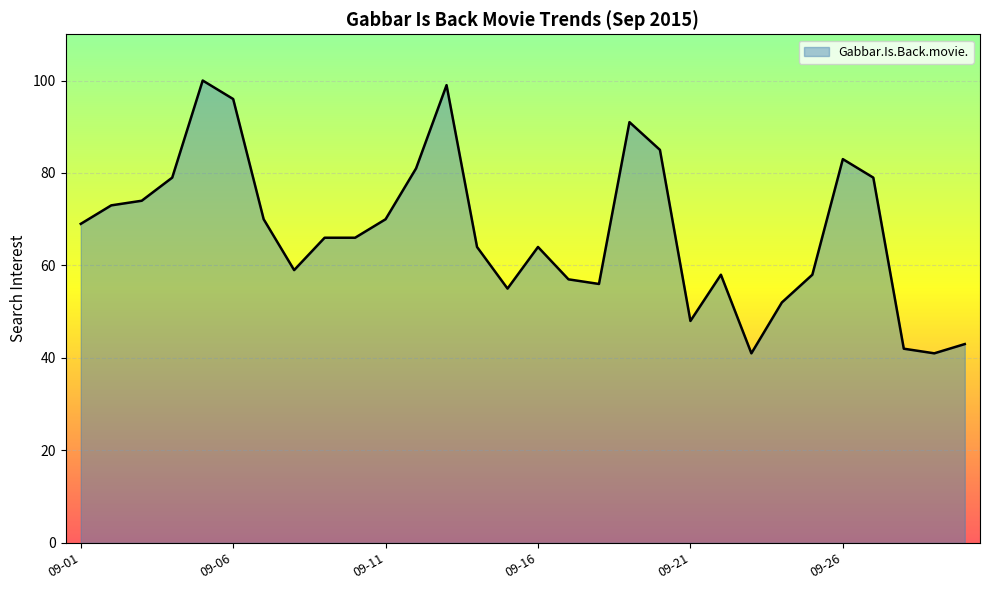

What is the minimum value shown in the chart?

41